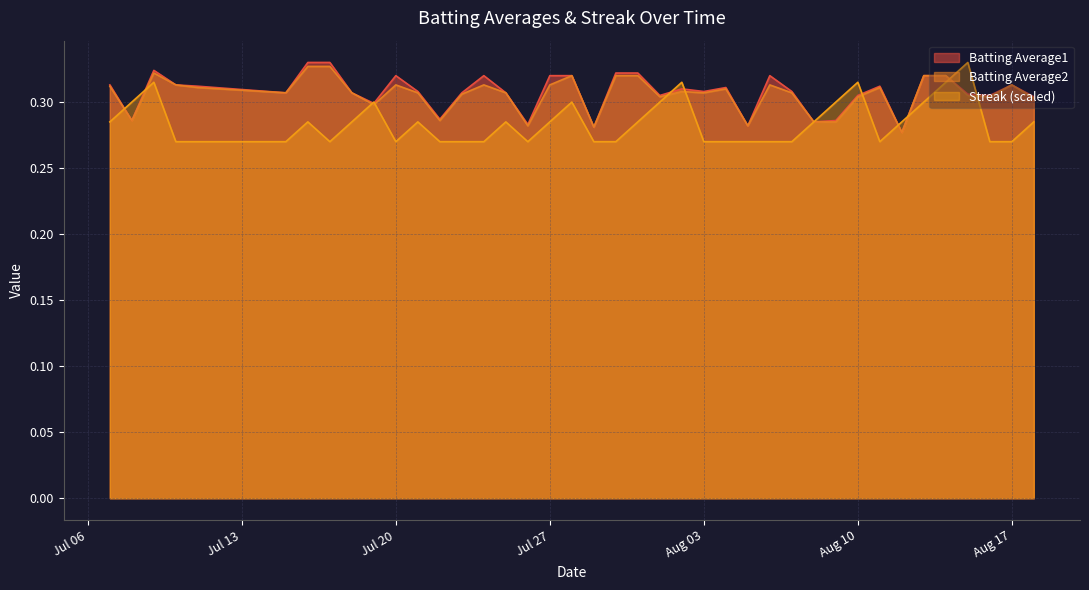

True or false: Batting Average2 has more than 1 points higher than both neighbors.

True